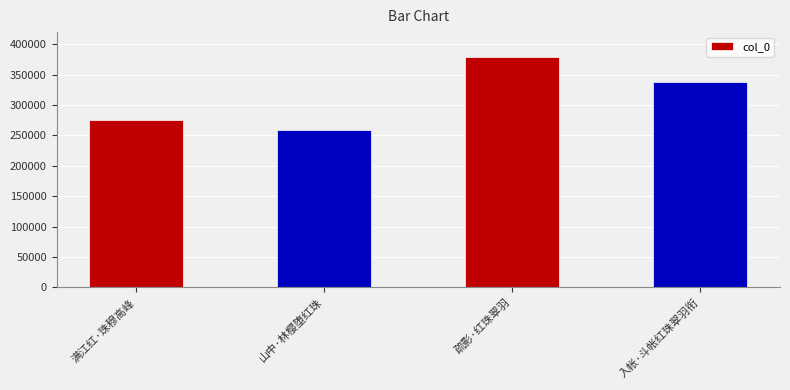

Reading left to right, what are all the values shown in this chart?

满江红·珠穆高峰=275570	山中·林樱堕红珠=258603	疏影·红珠翠羽=378271	入帐·斗帐红珠翠羽衔=338653